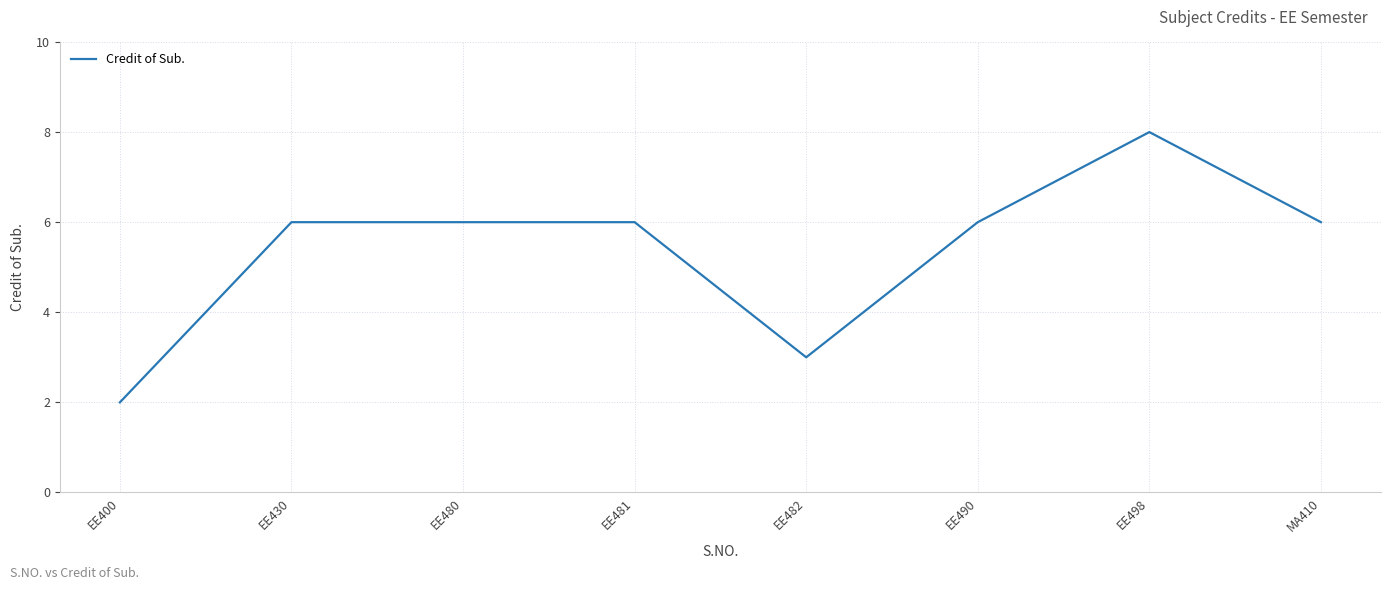

Reading left to right, extract all data points from this chart.

2	6	6	6	3	6	8	6